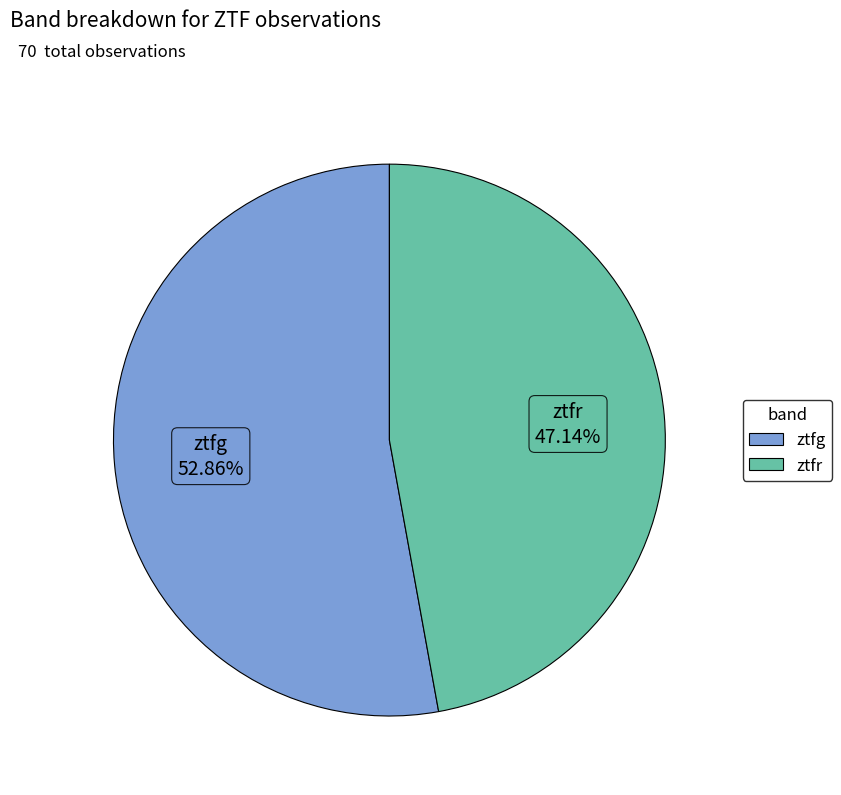

How many slices are in this pie chart?

2